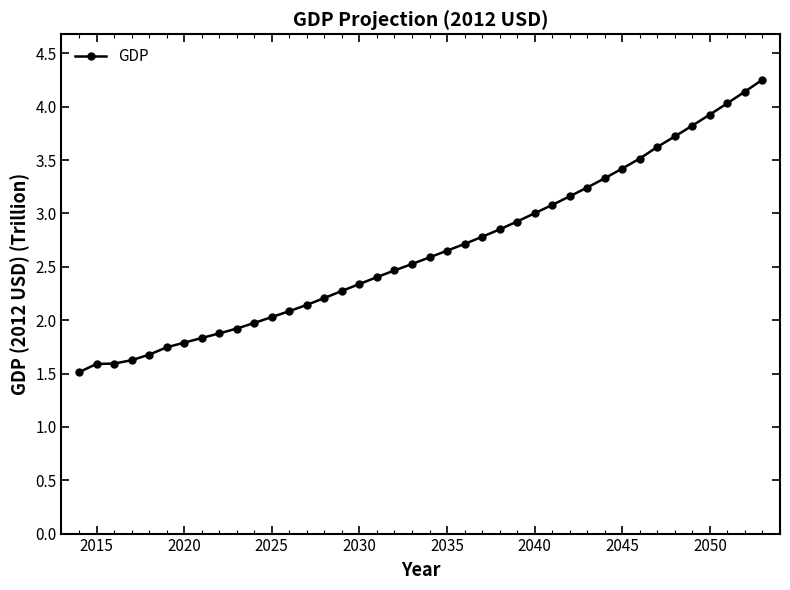

What is the difference between the second highest and minimum values?

2.6